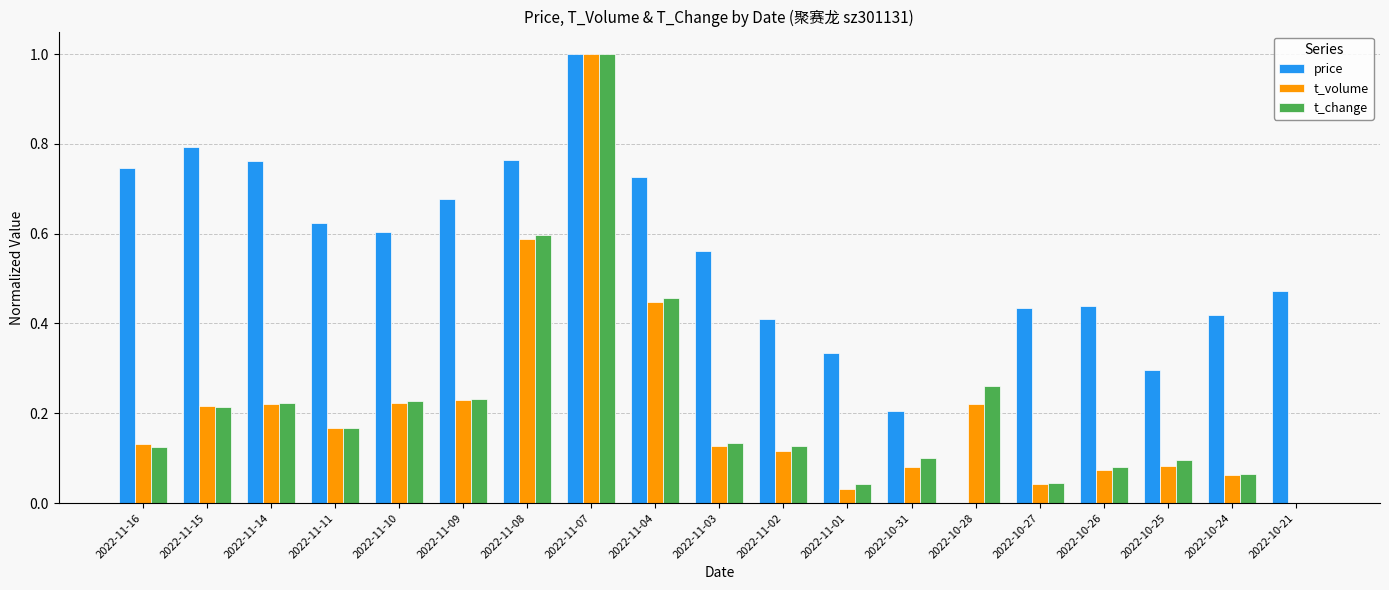

True or false: price has a value of 0.8 at 2022-11-08.

True